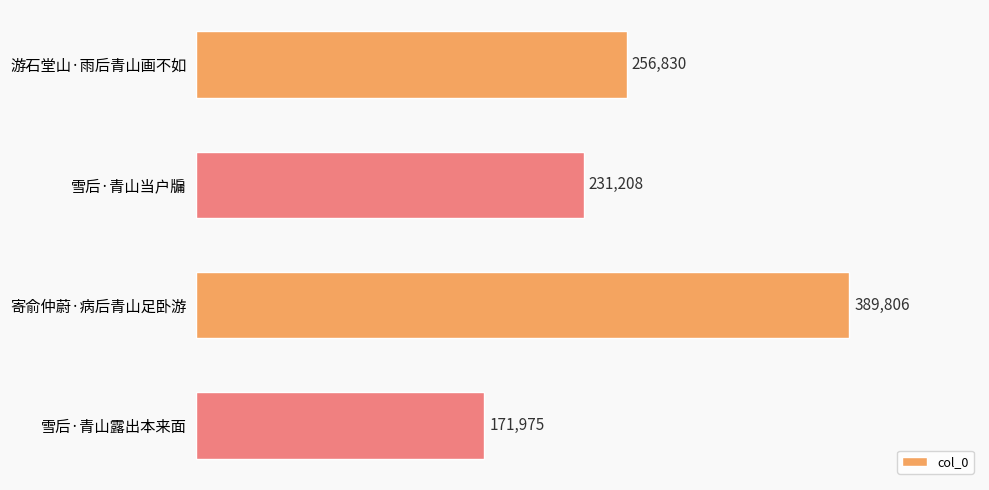

What is the value of the 2nd bar from the top?

231208